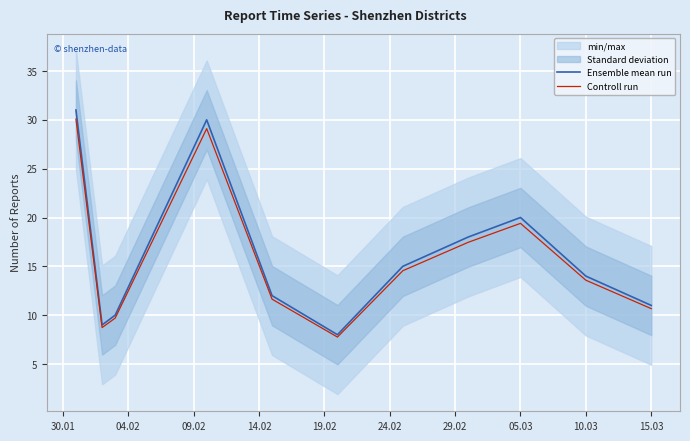

True or false: Controll run has a value of 24.2 at 10.03.

False